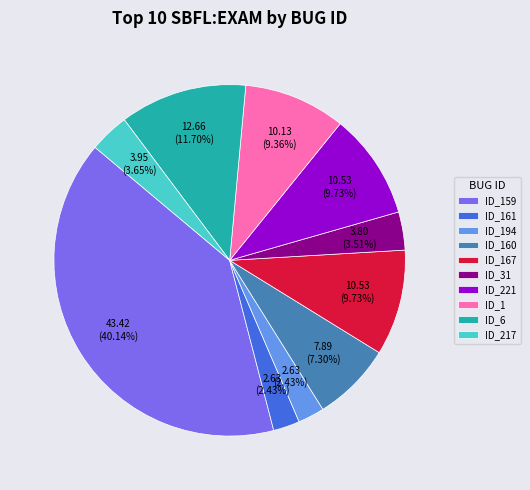

Is there a majority slice in this chart?

No